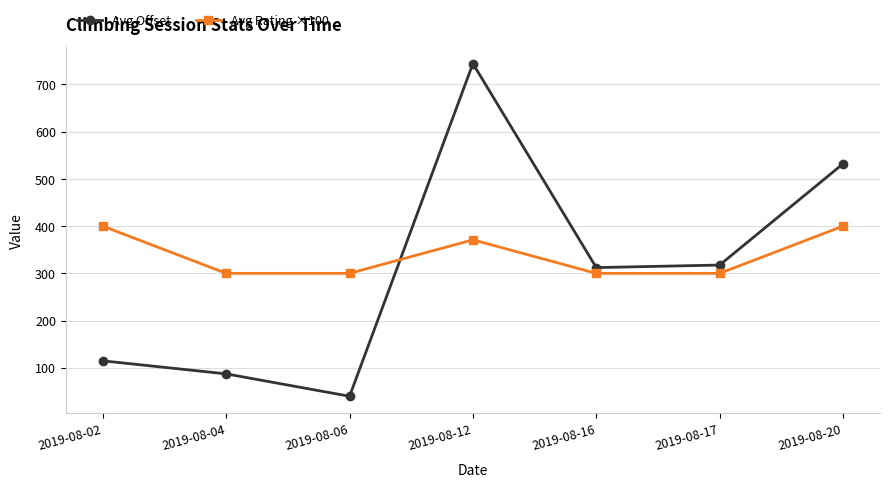

At 2019-08-20, list the series in order from largest to smallest.

Avg Offset, Avg Rating ×100